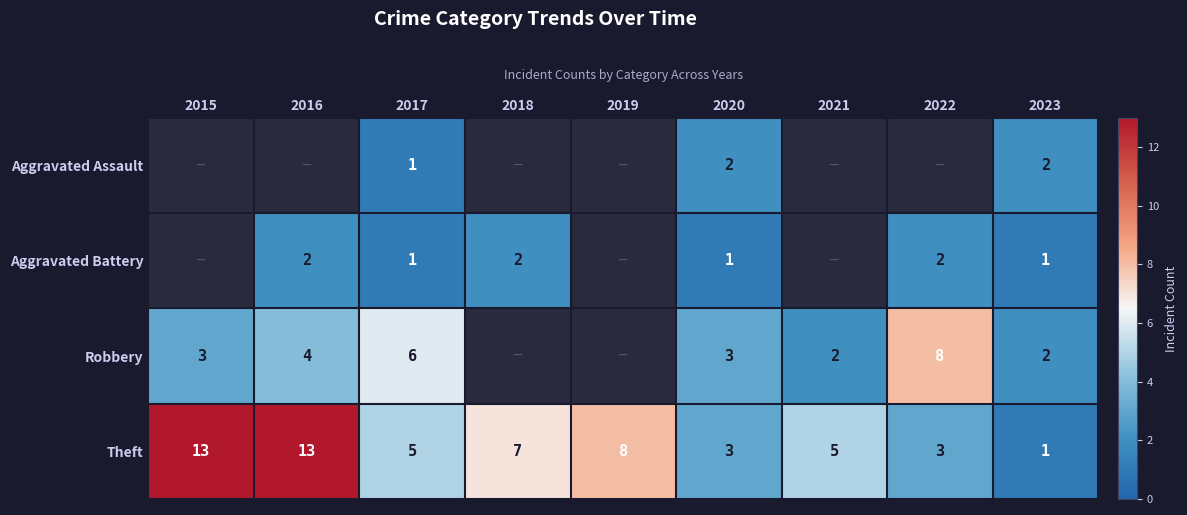

Is the value of Theft at 2016 greater than the value of Robbery at 2021?

Yes